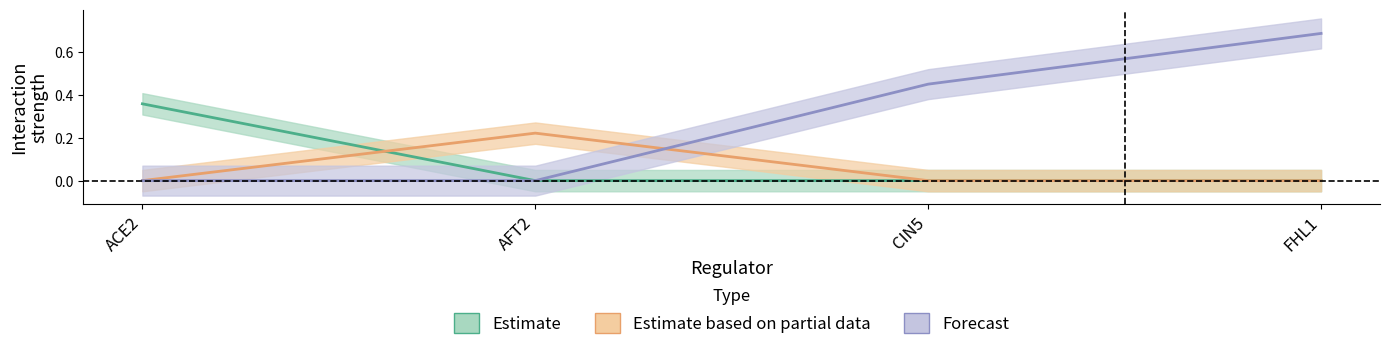

Reading right to left, what are all the values shown in this chart?

ACE2: FHL1=0.0	CIN5=0.0	AFT2=0.0	ACE2=0.4
AFT2: FHL1=0.0	CIN5=0.0	AFT2=0.2	ACE2=0.0
FHL1: FHL1=0.7	CIN5=0.5	AFT2=0.0	ACE2=0.0